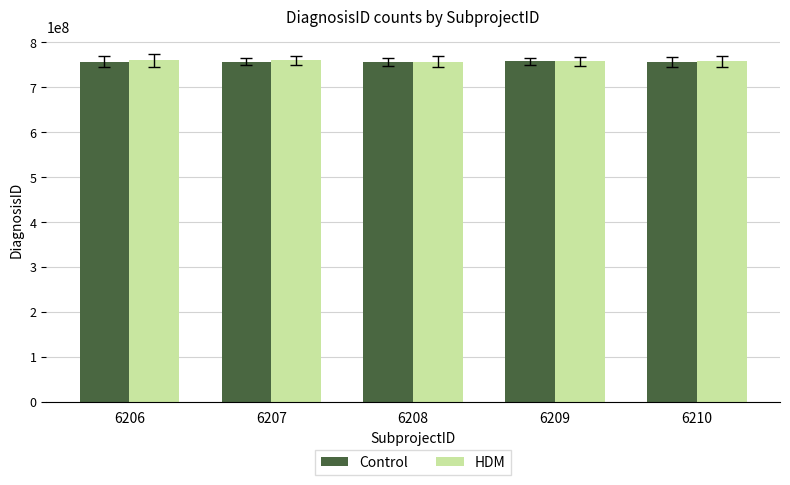

What is the difference between the second highest and minimum values in the HDM series?

2651180